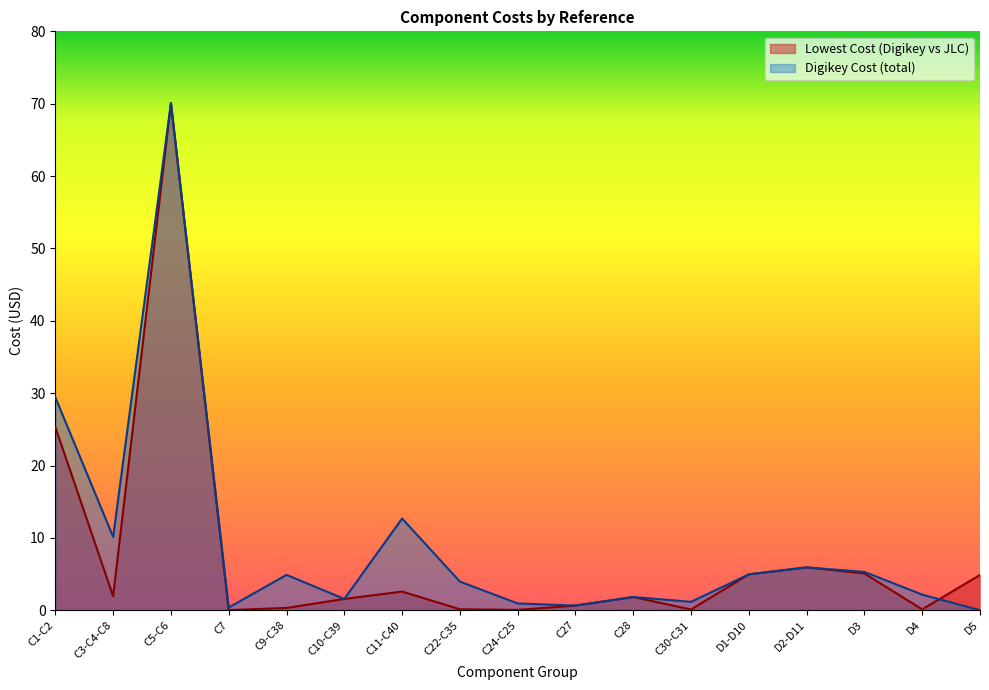

What is the sum of the Lowest Cost (Digikey vs JLC) values at C9-C38 and C28?

2.1